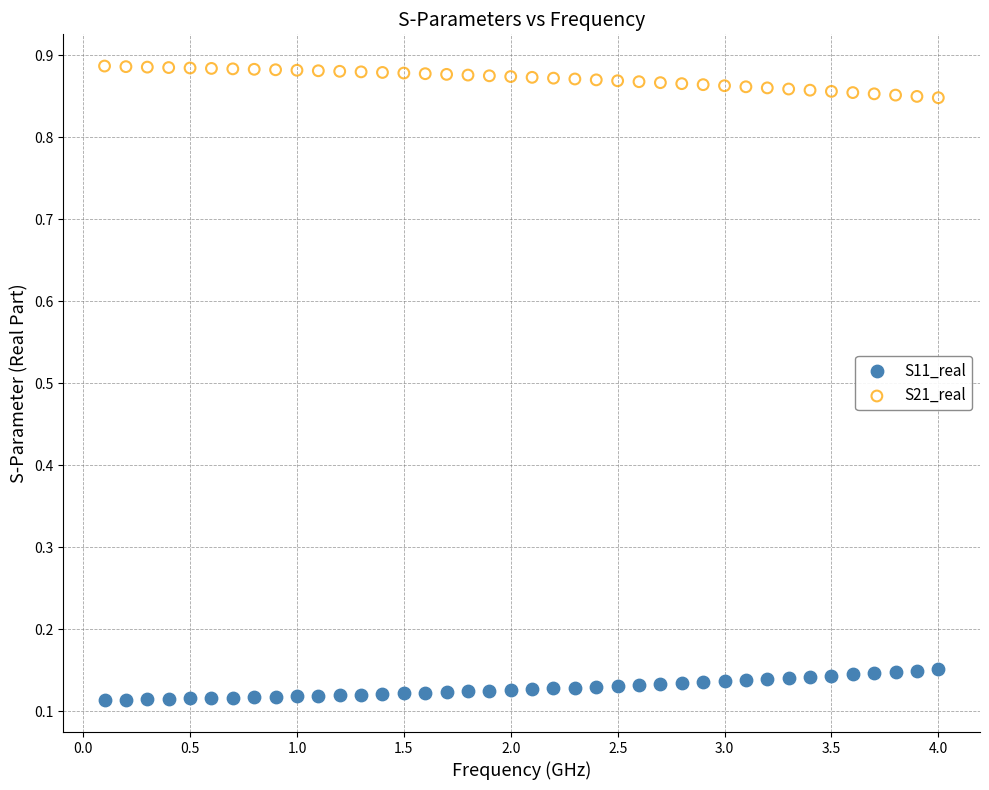

What are all the series names shown in the legend?

S11_real, S21_real